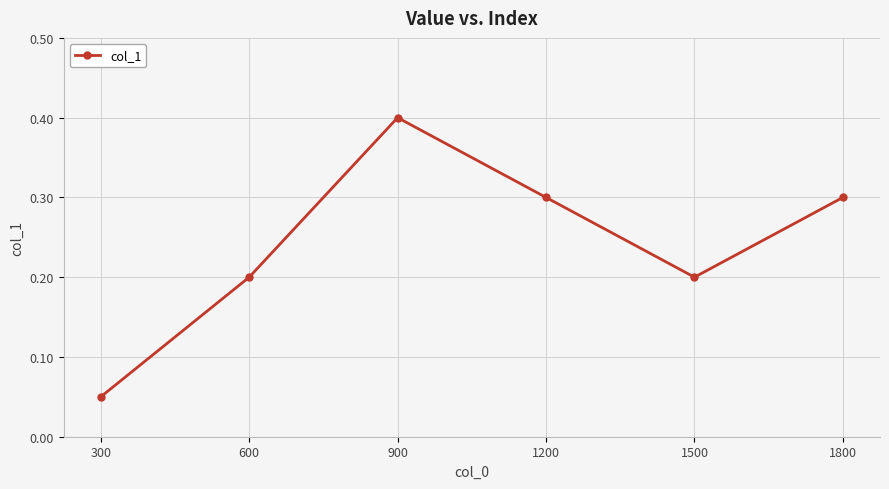

What is the approximate value at 1200?

0.3